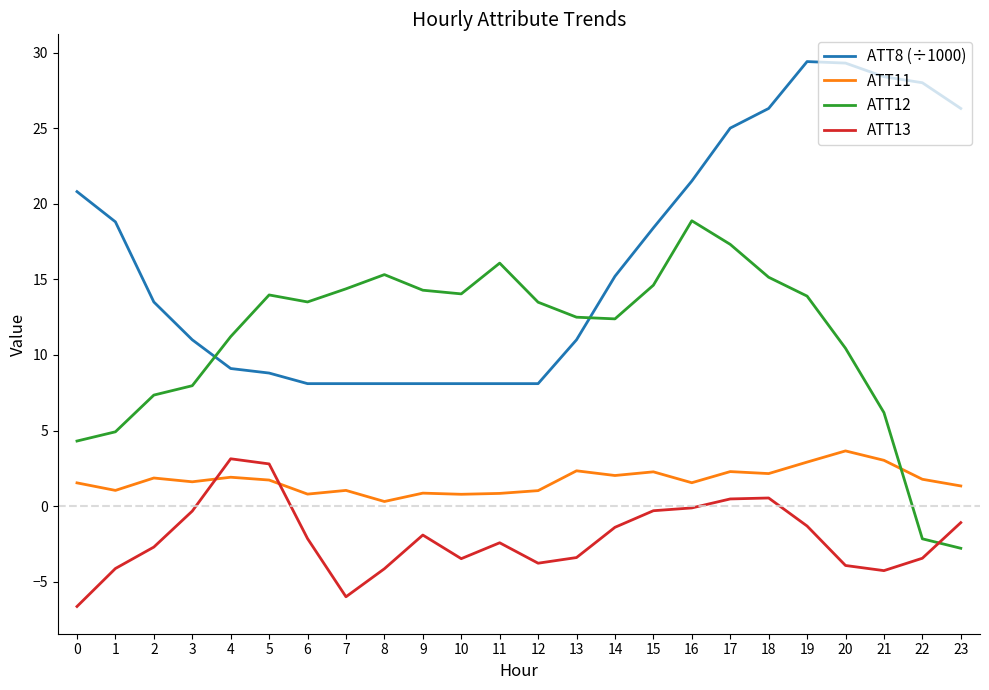

Which series has the largest total across all categories?

ATT8 (÷1000)